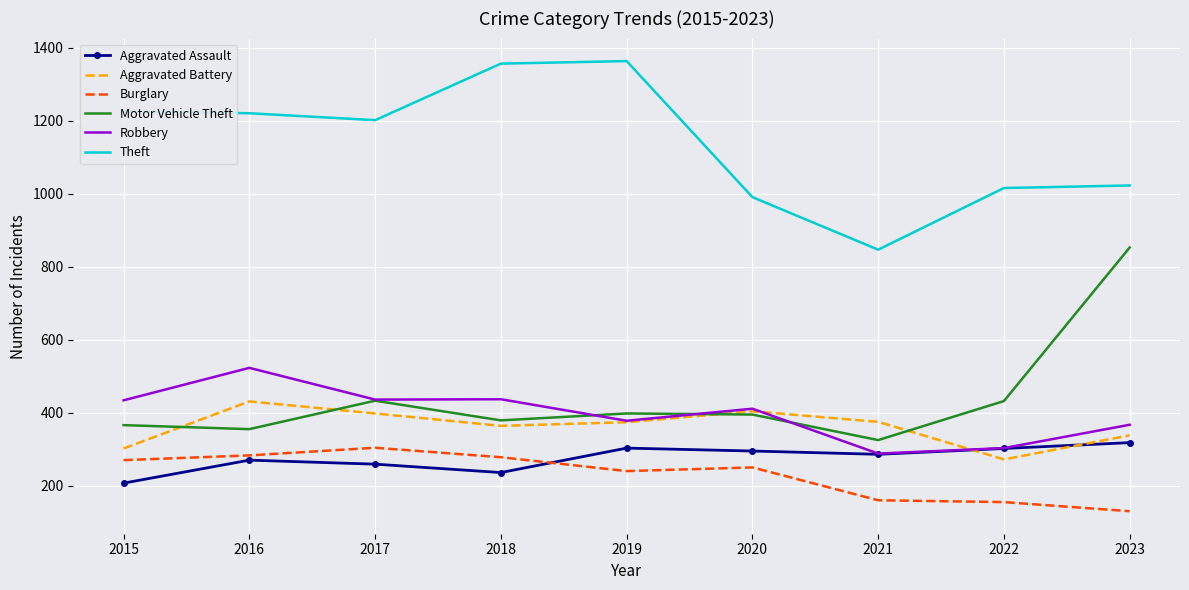

What is the sum of the Aggravated Battery values at 2018 and 2015?

666